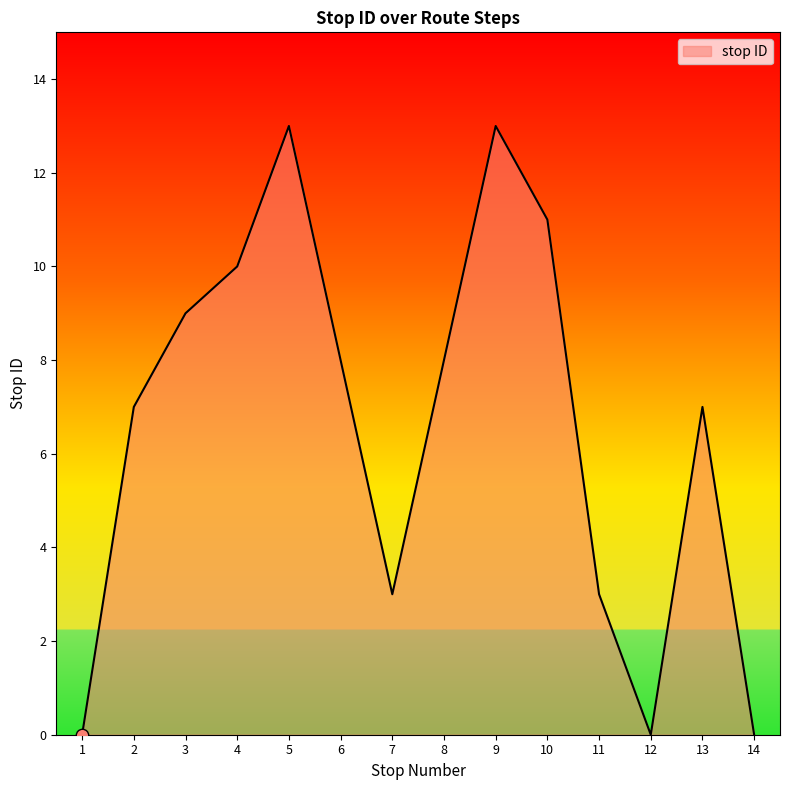

What is the change in value from 6 to 11?

-5